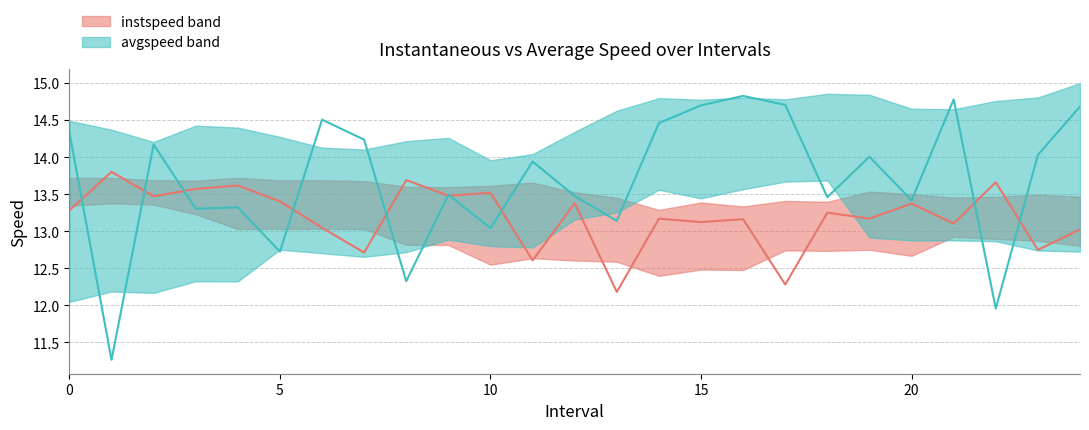

Rank the series at 1.0 from lowest to highest value.

avgspeed, instspeed